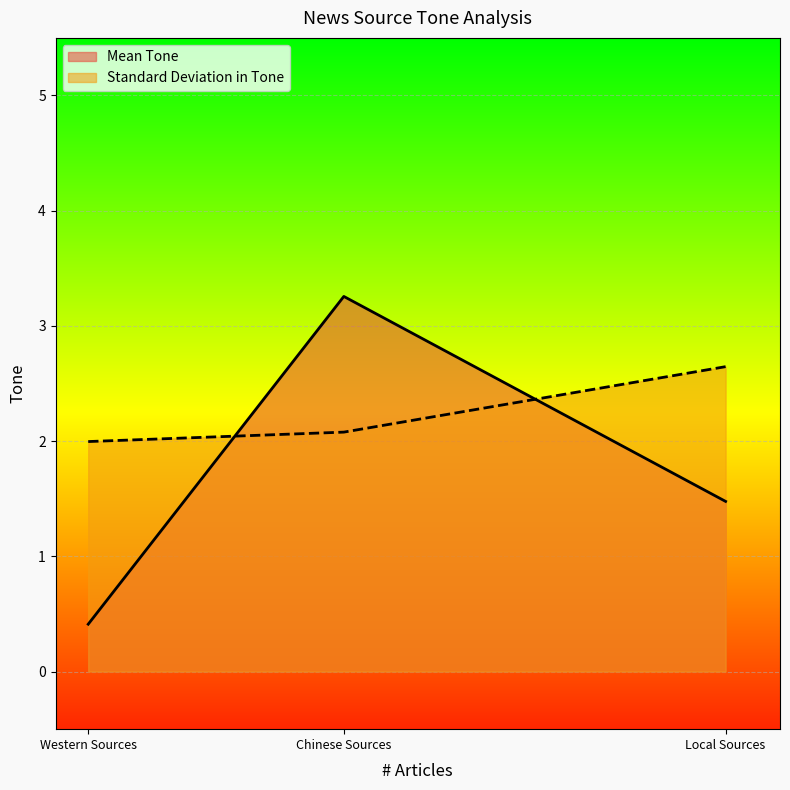

Rank the series by their average value, from highest to lowest.

Standard Deviation in Tone, Mean Tone